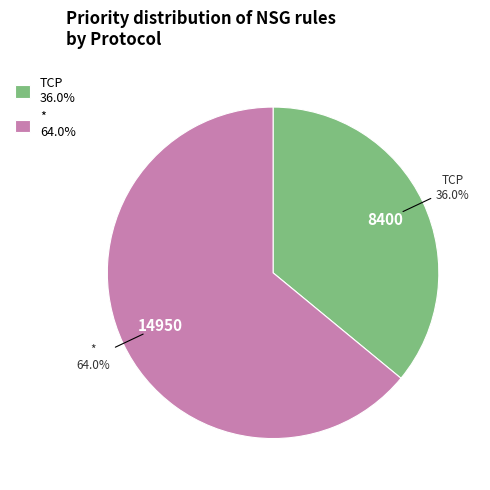

Rank the categories by value from highest to lowest.

* 64.0%, TCP 36.0%